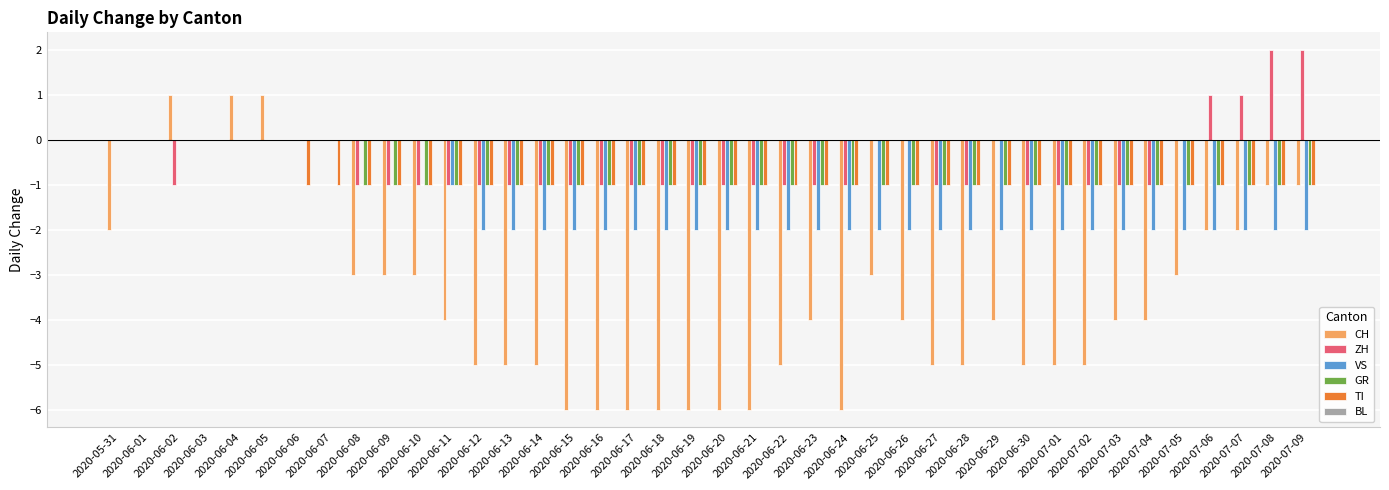

The VS series shows -1 at 2020-06-06. True or false?

False